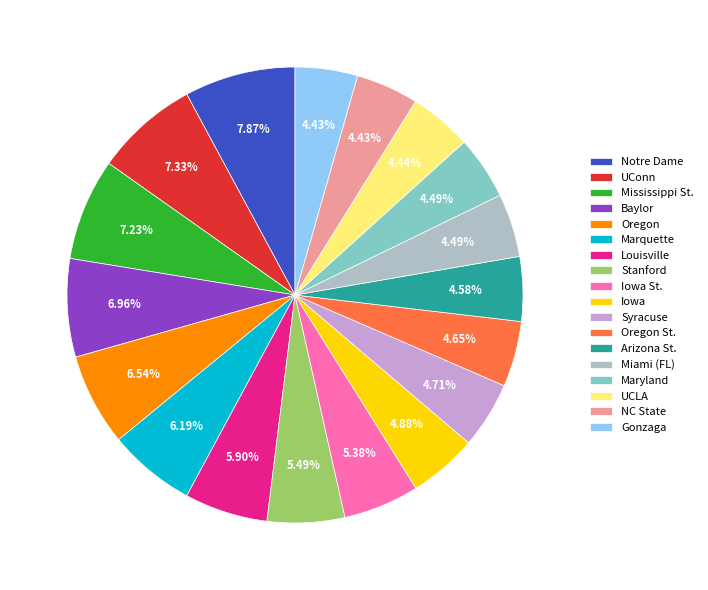

What percentage is the Baylor slice, to the nearest percent?

7%